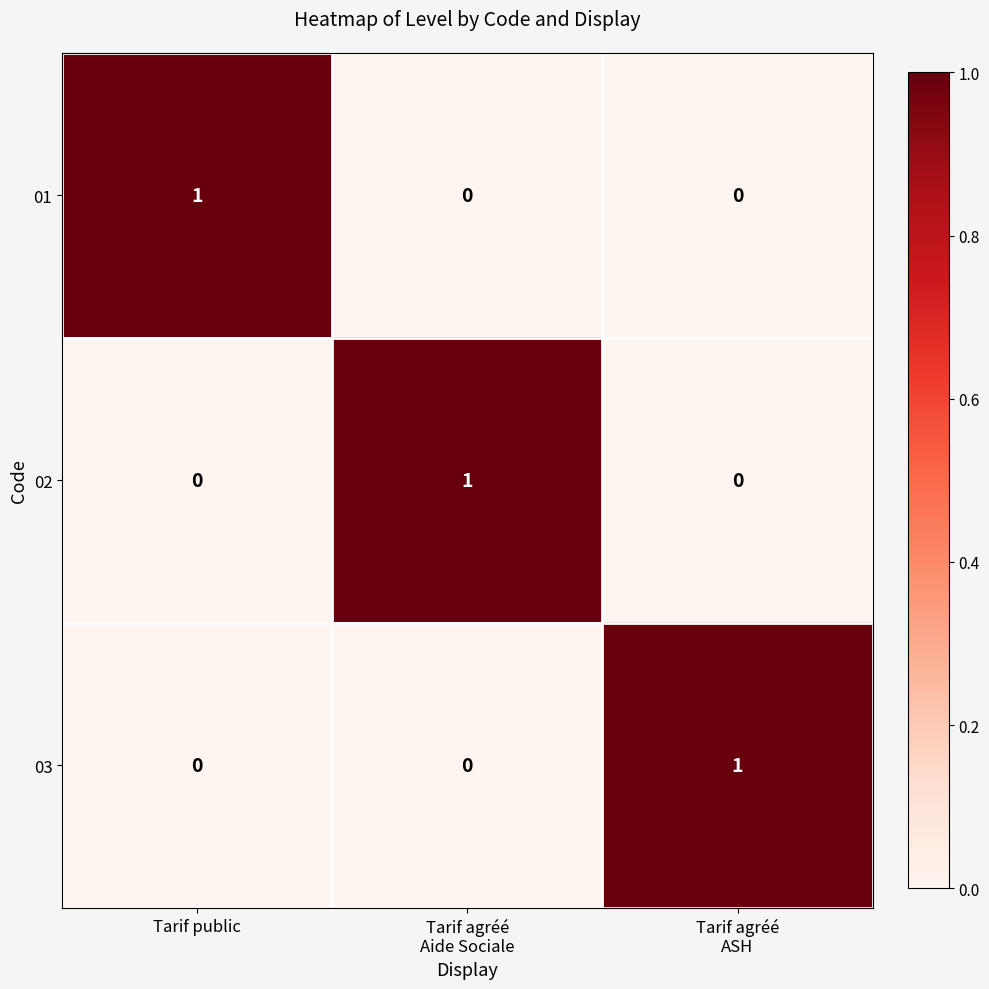

At which label does 01 reach its peak?

Tarif public